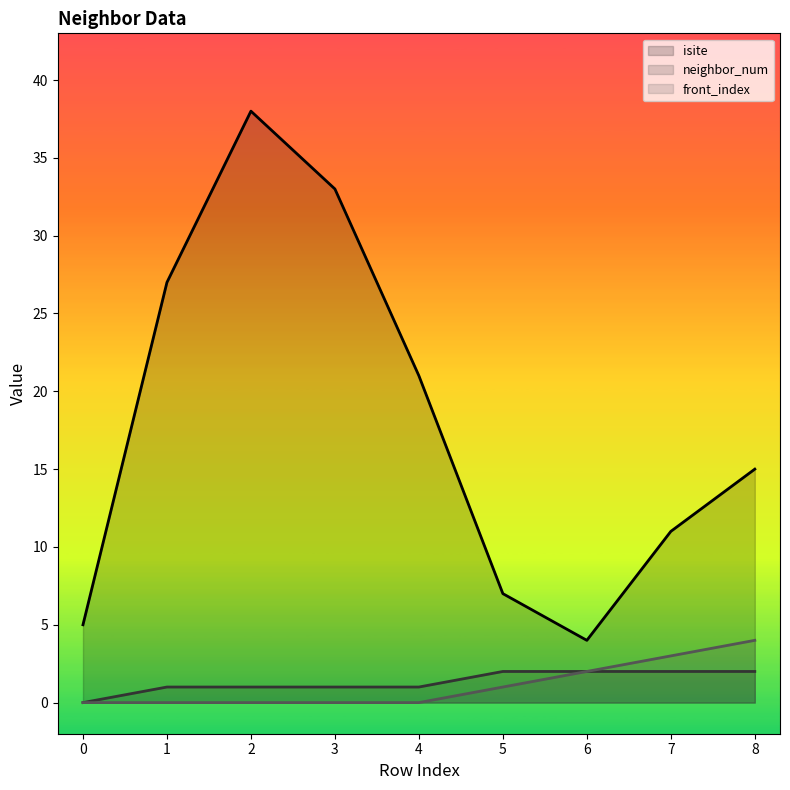

True or false: isite and neighbor_num intersect in this chart.

False